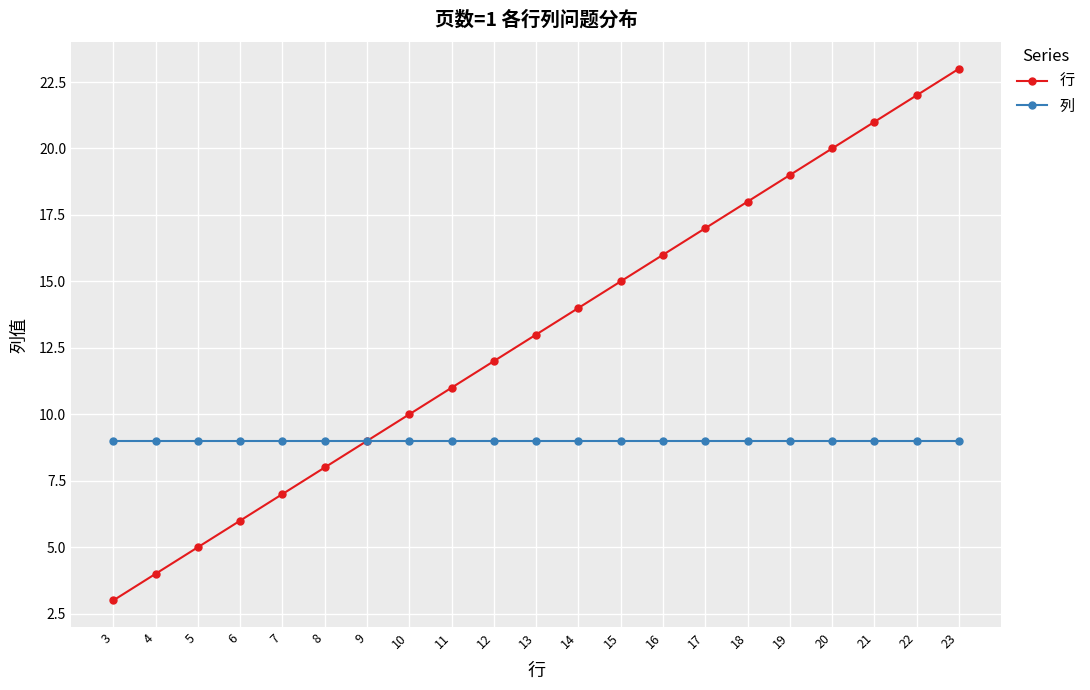

Is this an area chart (filled region under the line)?

No